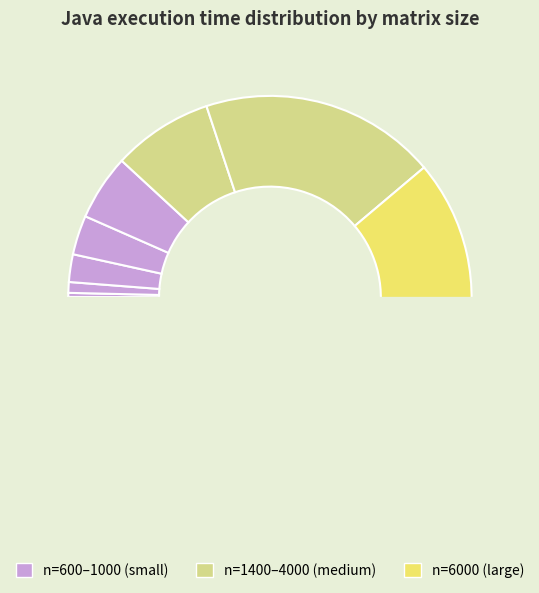

To the nearest percent, what portion does n=4000 represent?

19%